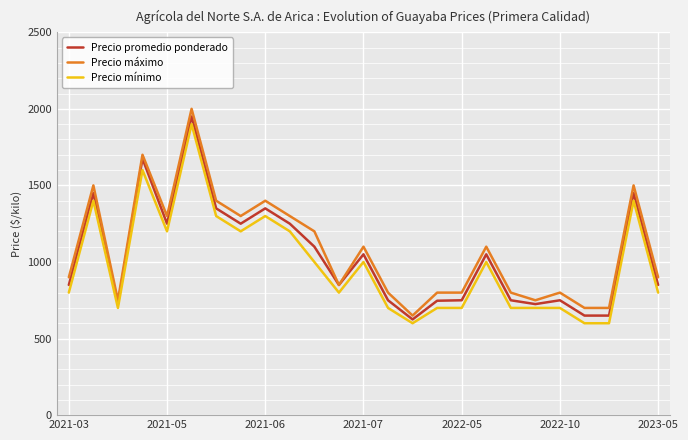

Rank the series by their average value, from lowest to highest.

Precio mínimo, Precio promedio ponderado, Precio máximo